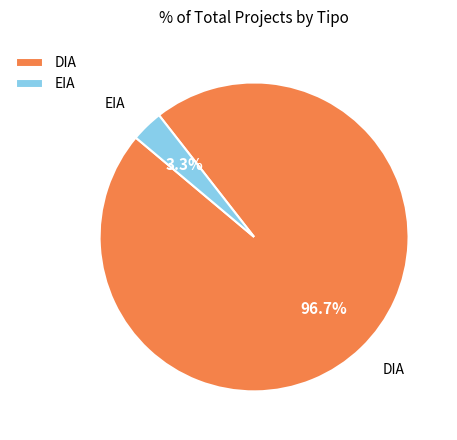

Is there any slice that represents more than half of the pie?

Yes